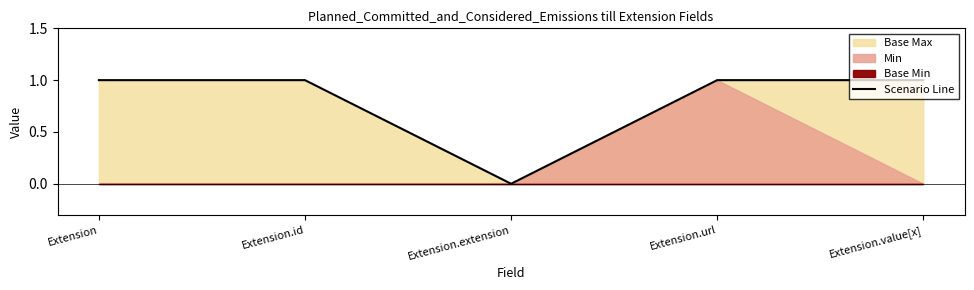

What is the sum of the values at Extension.url and Extension?

2